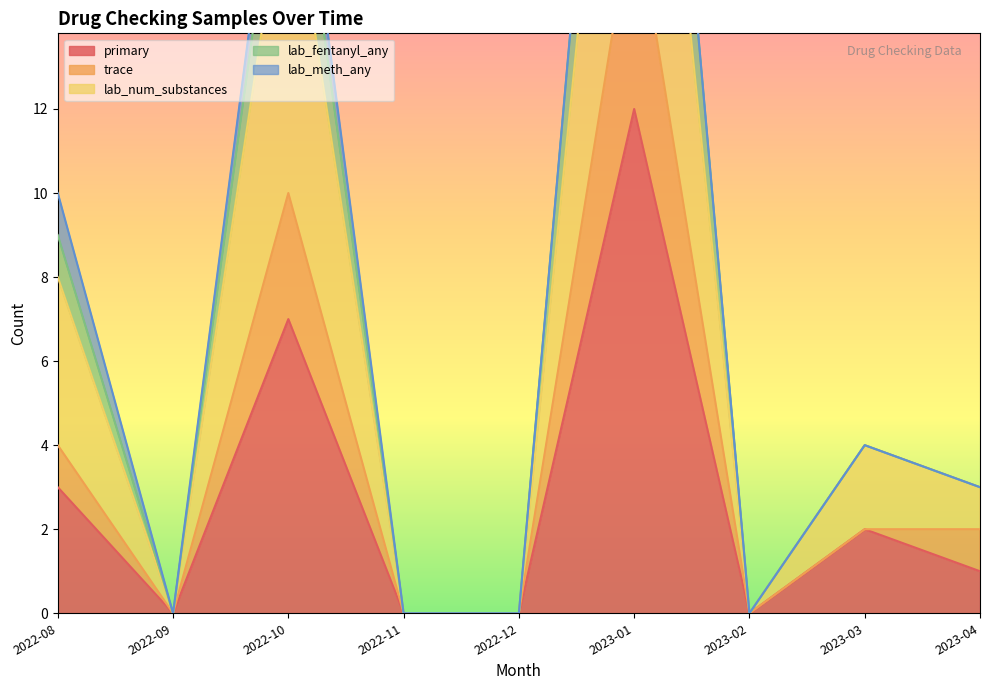

Which label corresponds to the smallest value in the chart?

2022-09